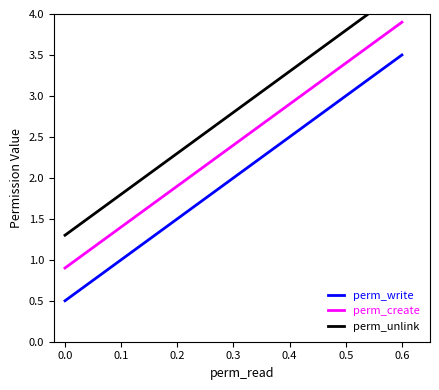

What is the maximum value for perm_write?

3.5